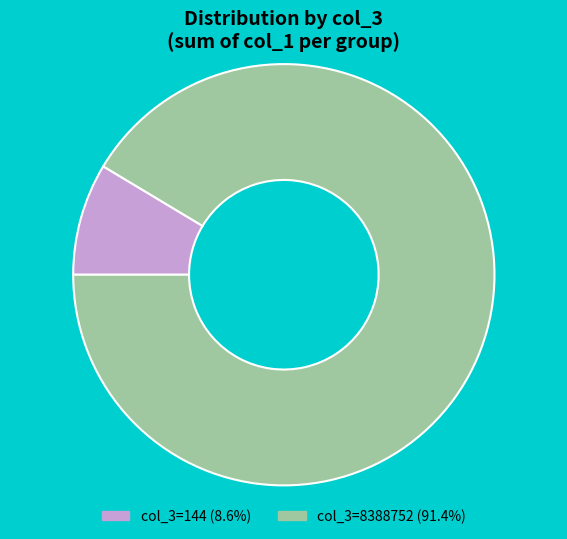

Count the number of slices in the pie.

2